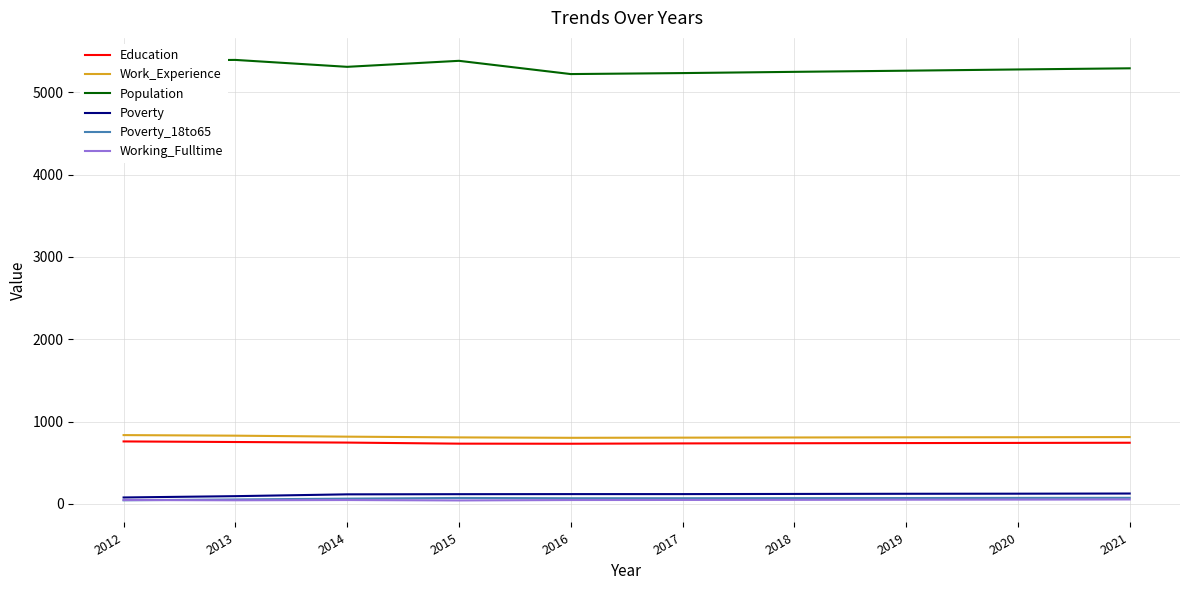

Is the value of Poverty_18to65 at 2020 greater than the value of Population at 2016?

No